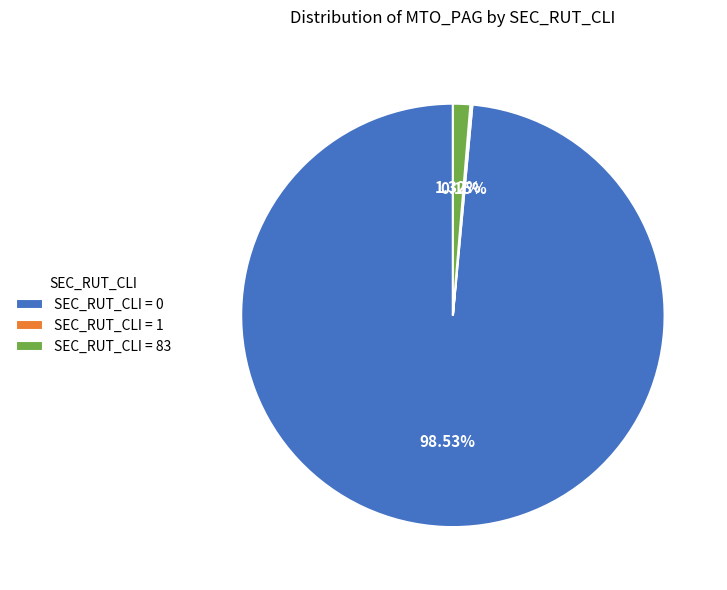

To the nearest percent, what is the difference between the largest and smallest slice percentages?

98%